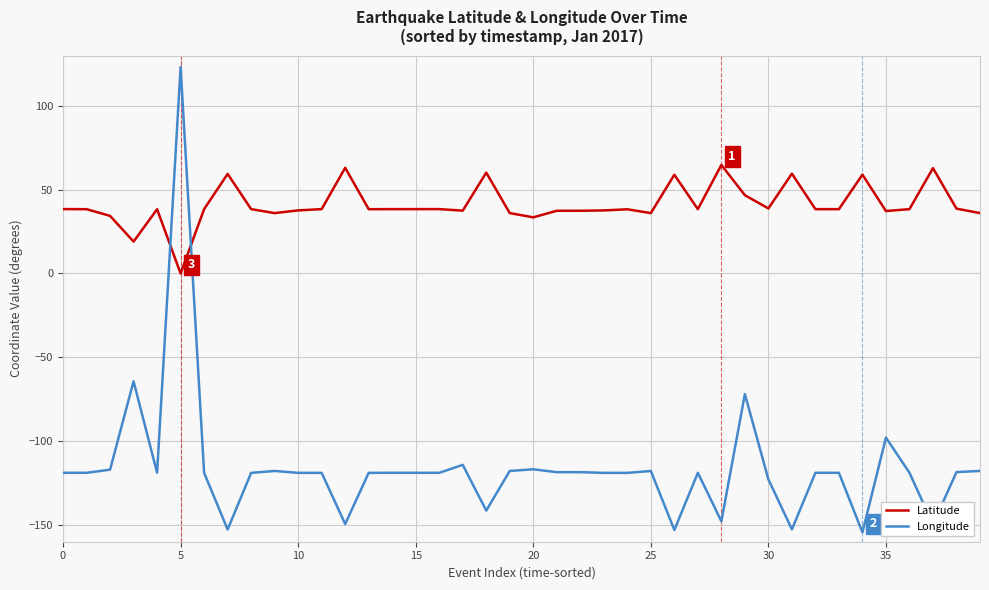

After their last crossing, which series has the higher values: Latitude or Longitude?

Latitude